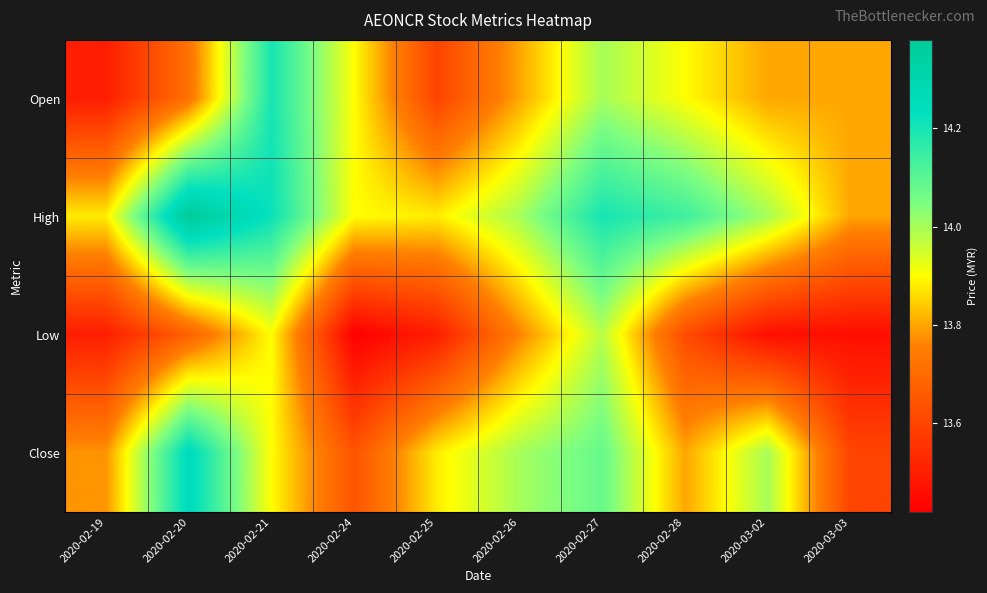

Count the number of data series in this chart.

4